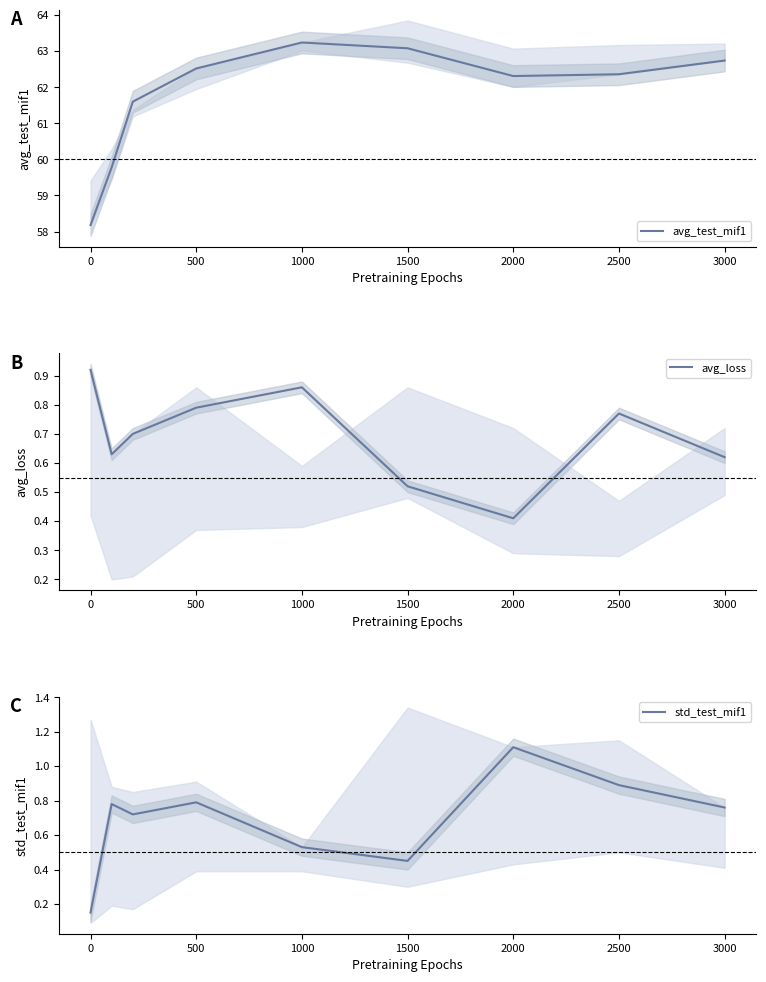

What is the maximum value for avg_test_mif1?

63.2